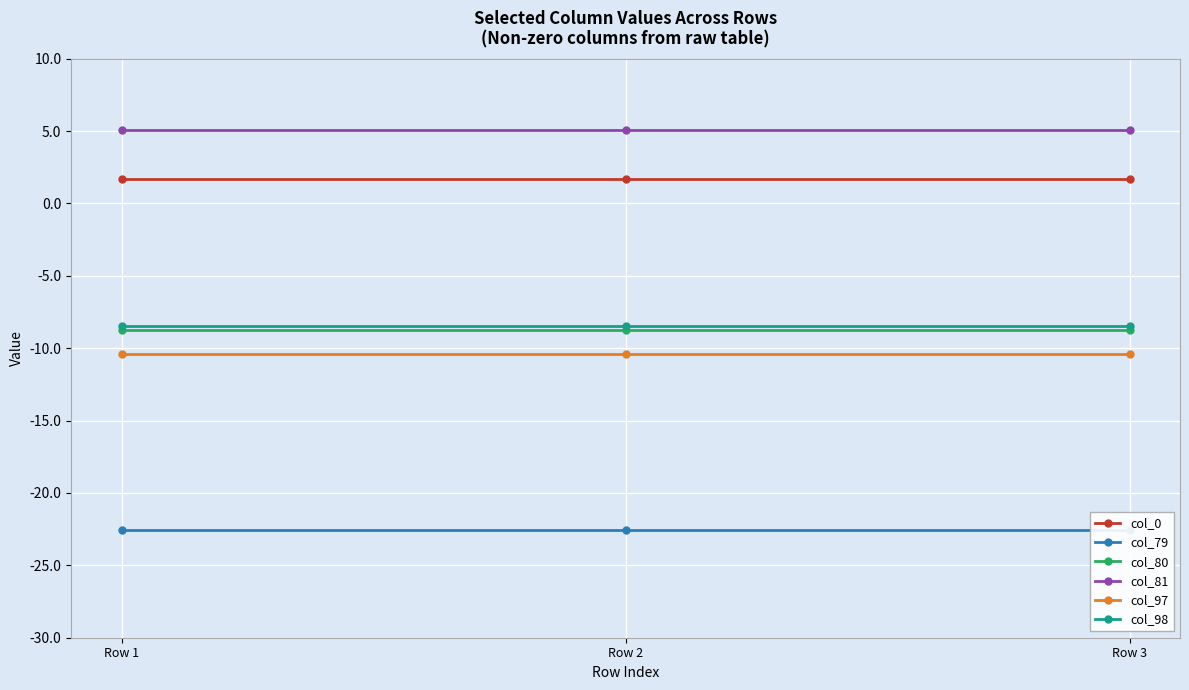

Rank the series at Row 3 from lowest to highest value.

col_79, col_97, col_80, col_98, col_0, col_81